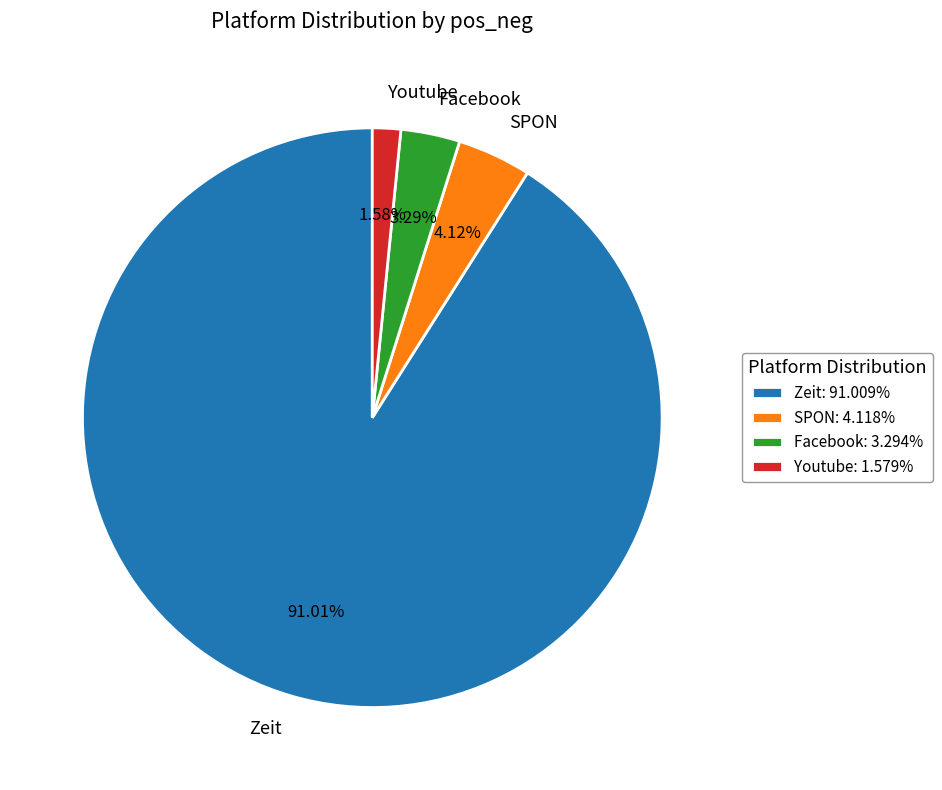

Do SPON and Youtube together represent more than half of the pie?

No